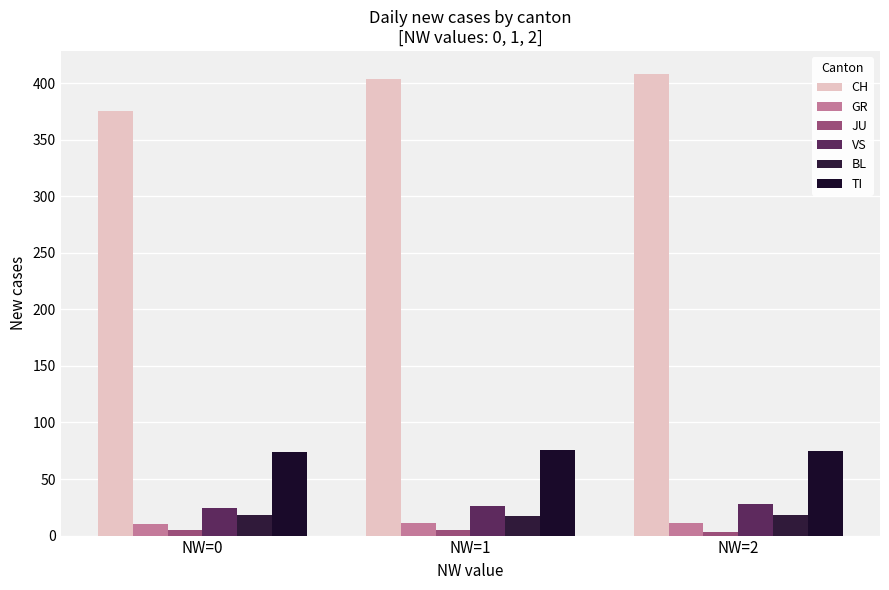

Where is CH nearest to the value 391?

NW=1